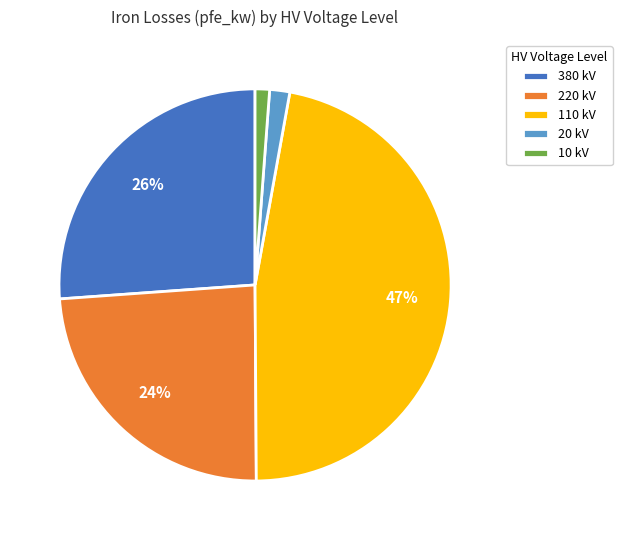

Count the number of slices in the pie.

5